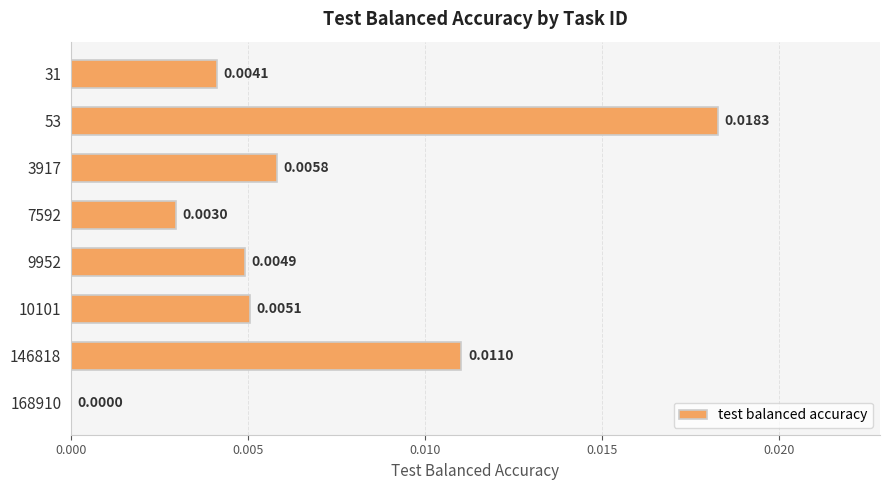

How many data points are above 0?

7